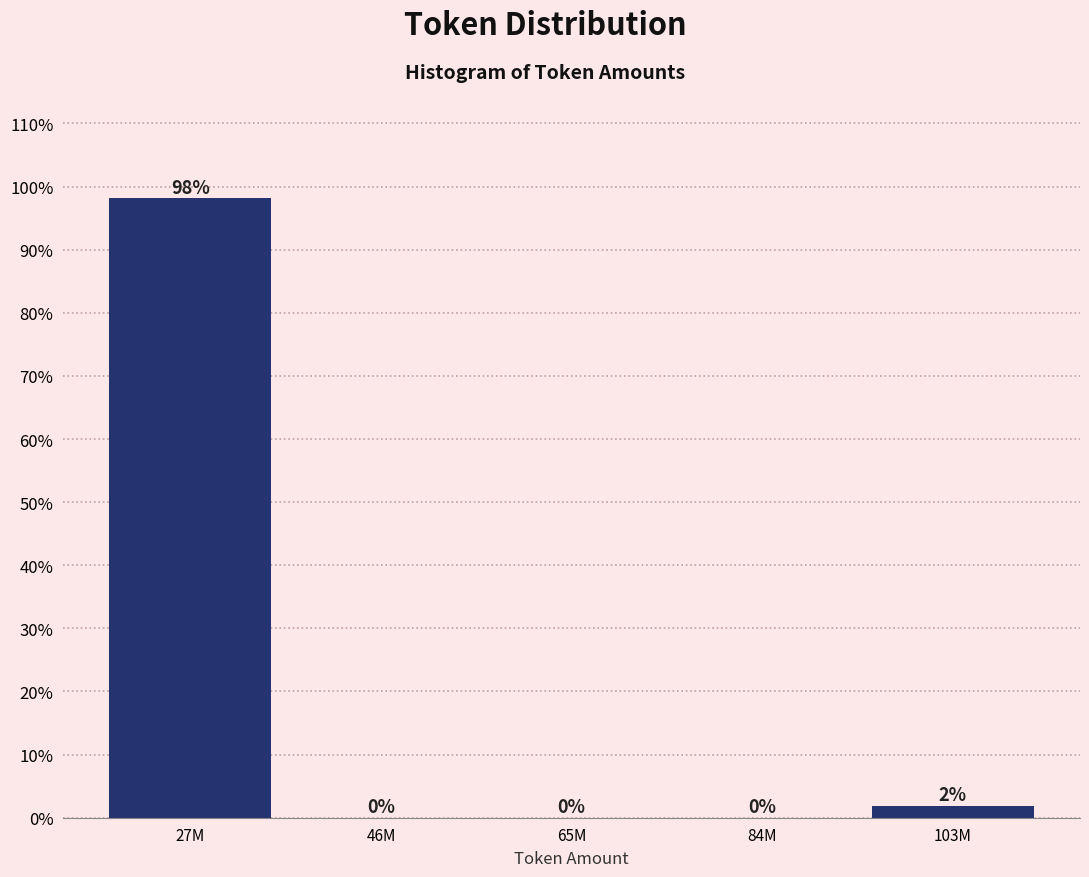

Which has a higher value, 27M or 46M?

27M